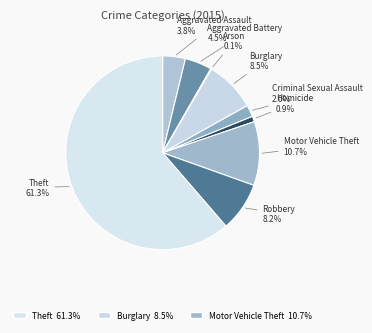

What percentage do Aggravated Battery and Aggravated Assault together represent?

8.3%